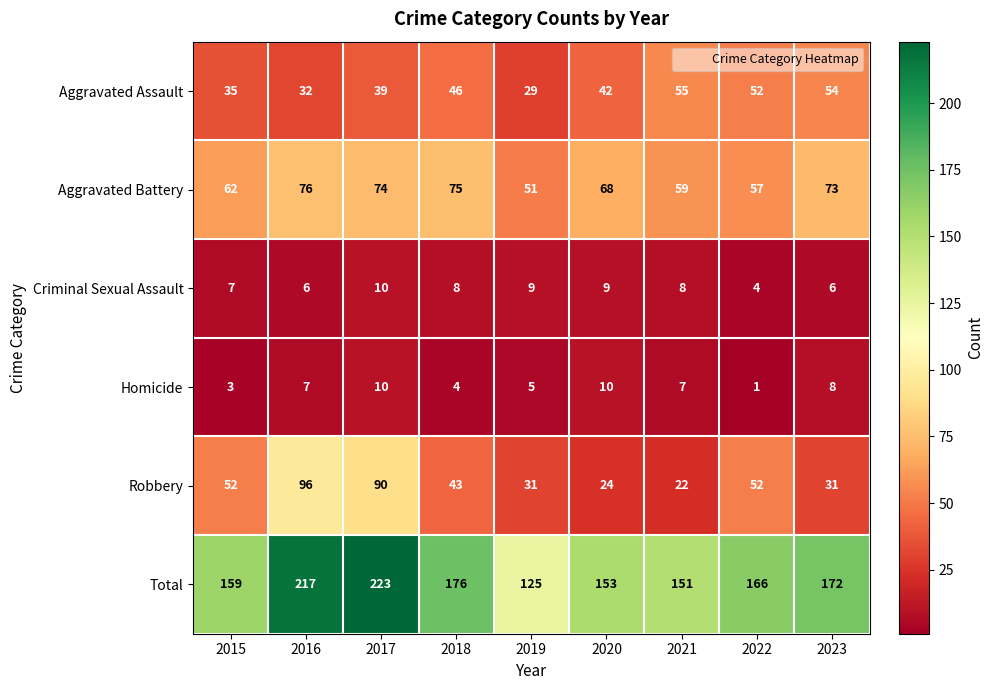

What is the minimum value shown in the chart?

1